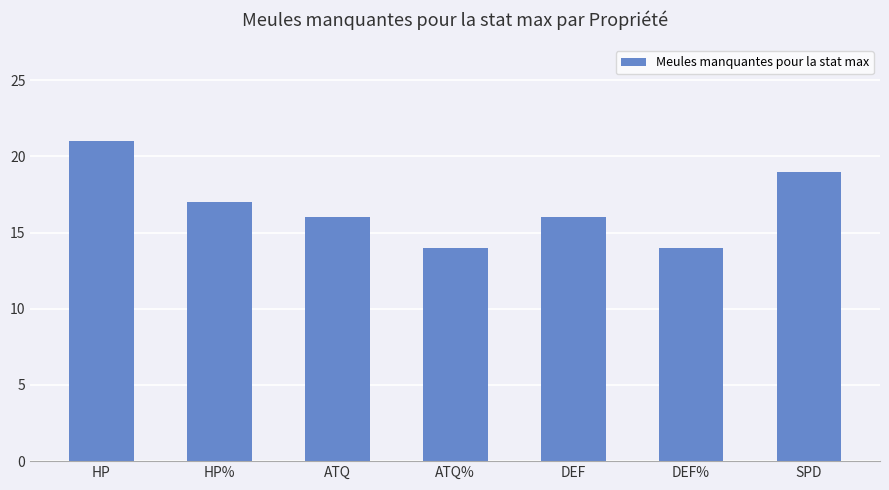

What is the minimum value shown in the chart?

14